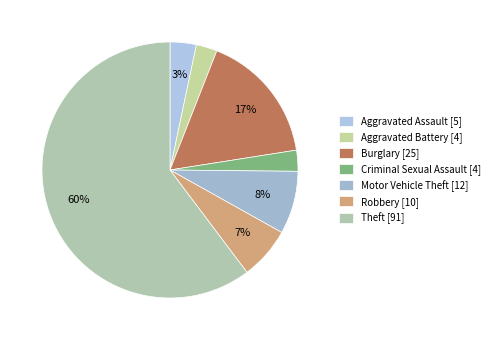

What is the total percentage of Robbery and Criminal Sexual Assault?

9.3%